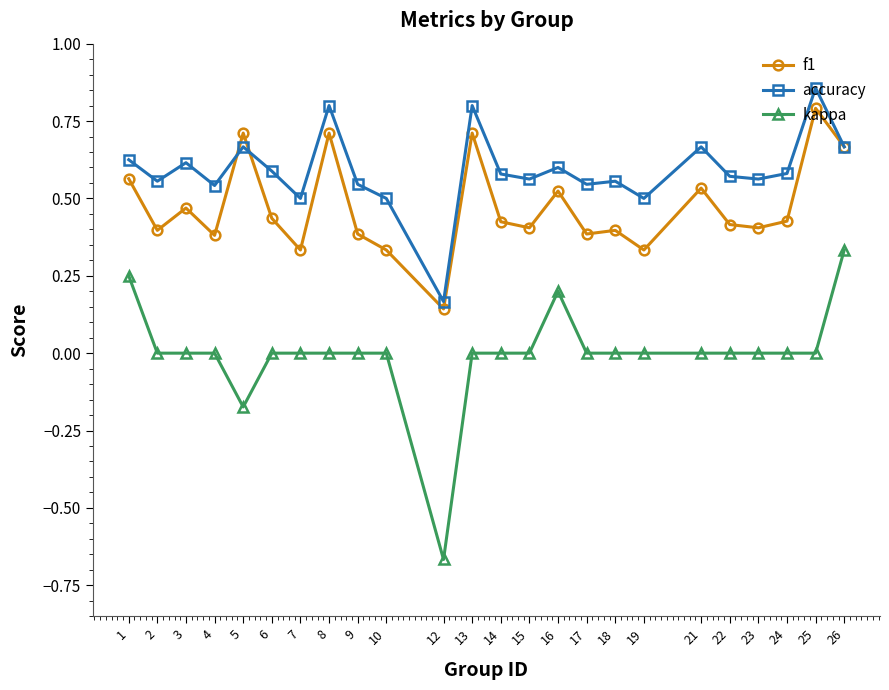

At which label does kappa reach its minimum?

12